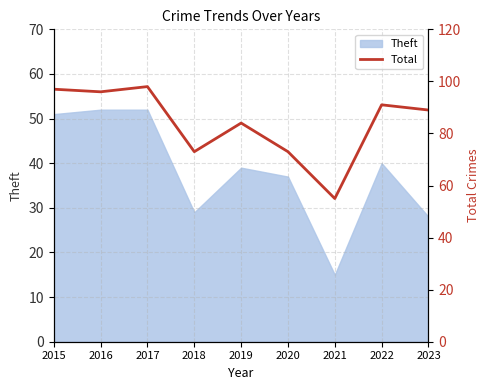

What is the maximum value shown in the chart?

98